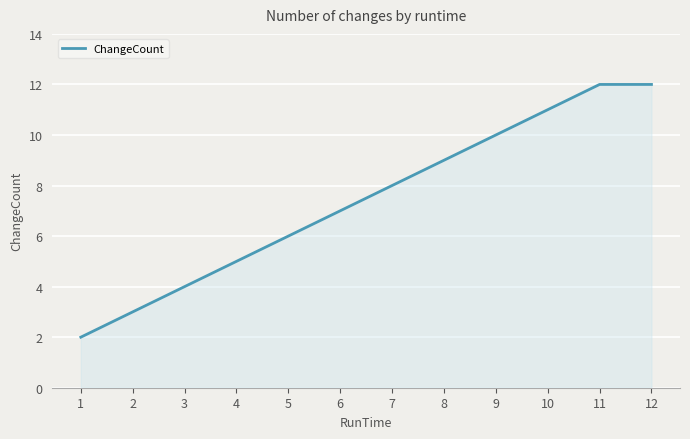

What is the sum of the values at 3 and 11?

16